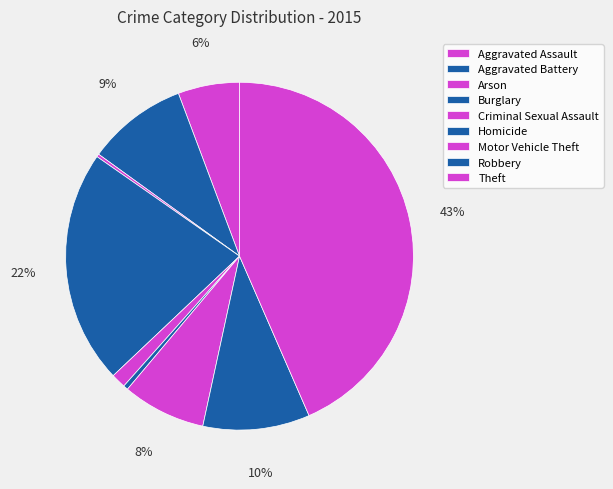

Which slice is the smallest?

Arson